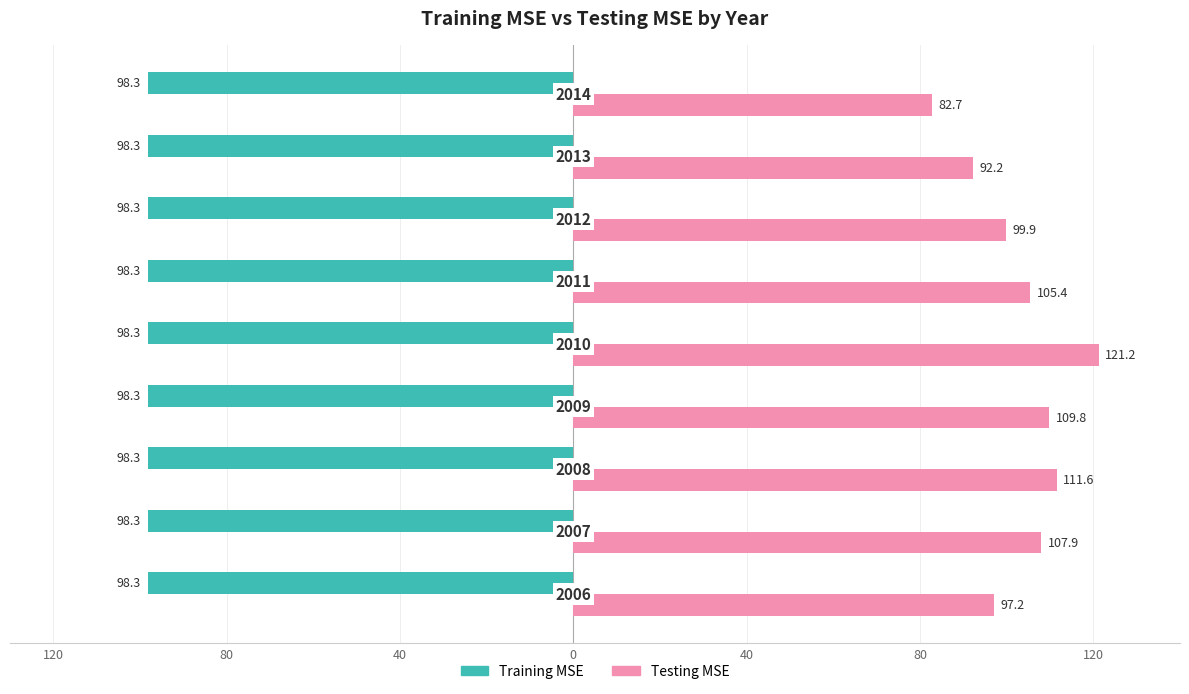

What are all the series names shown in the legend?

Training MSE, Testing MSE